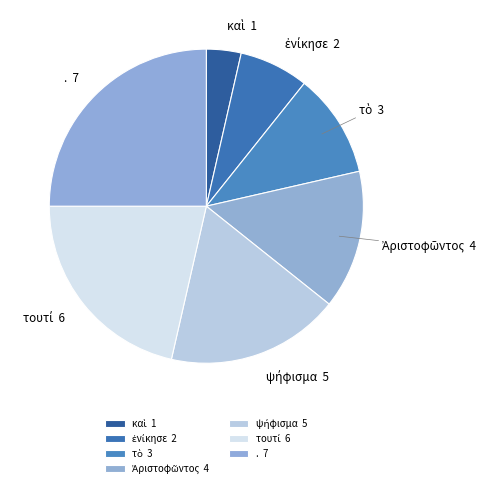

How many segments does this pie chart have?

7